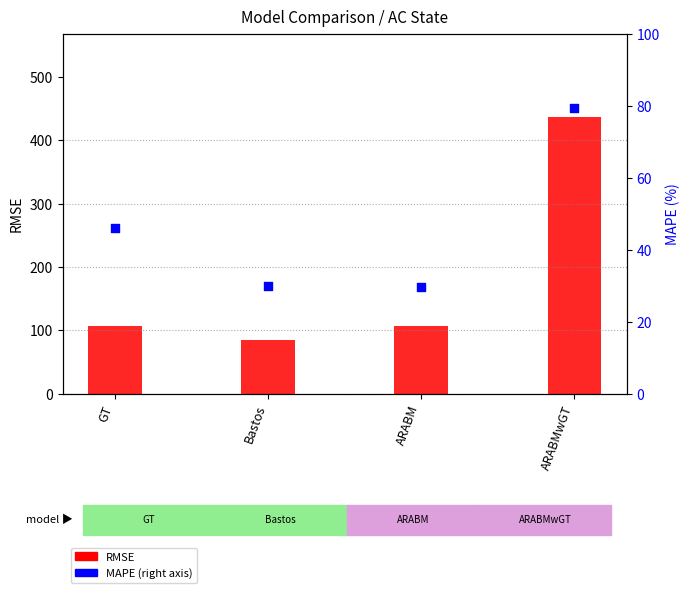

Which series reaches the maximum Y coordinate?

RMSE